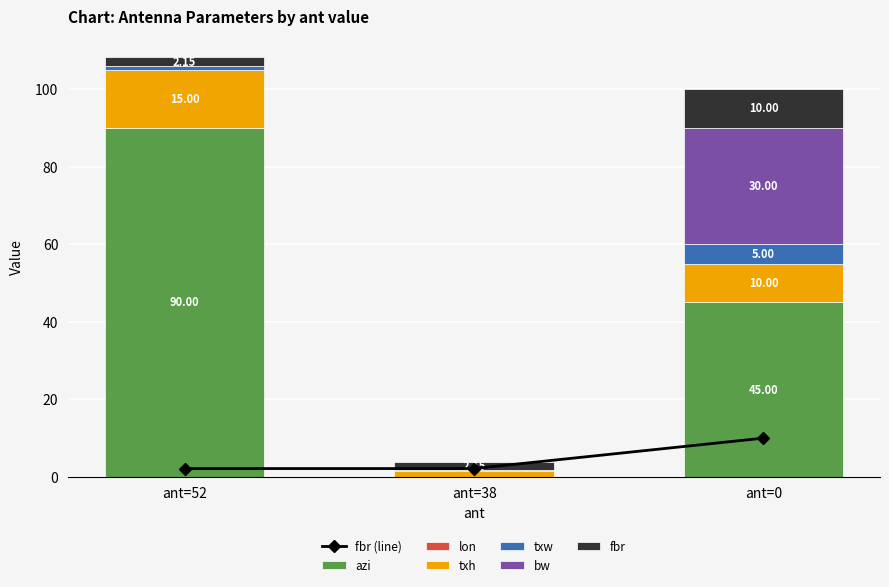

How many values in azi are above zero?

2